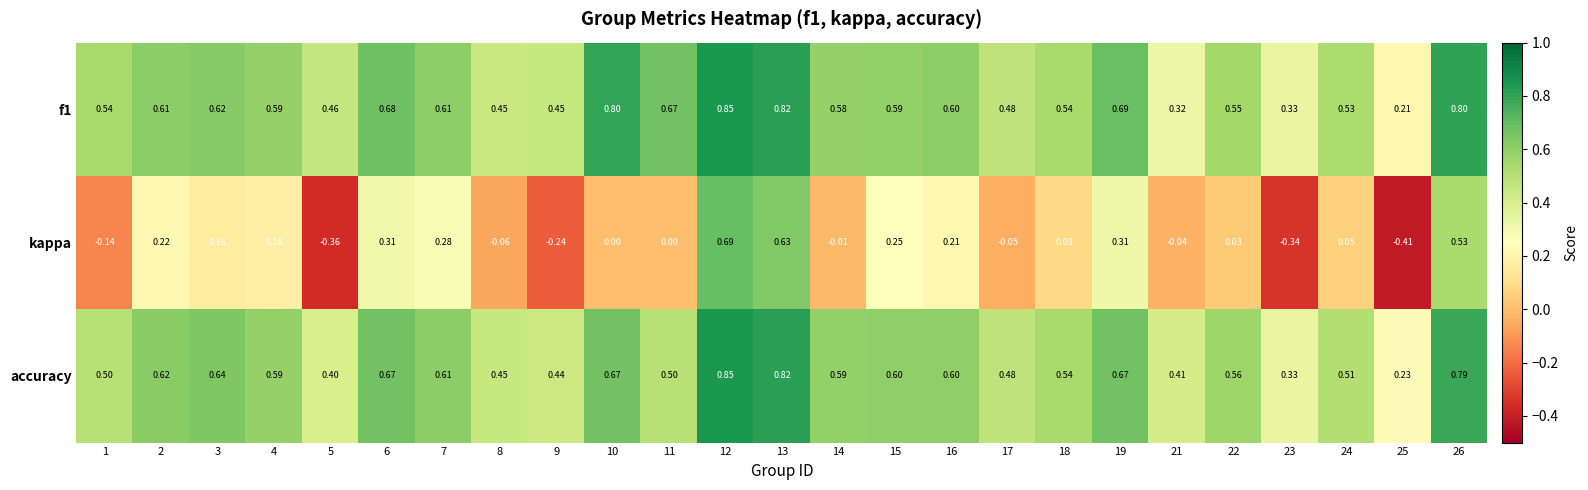

Which series has the largest range (max minus min)?

kappa